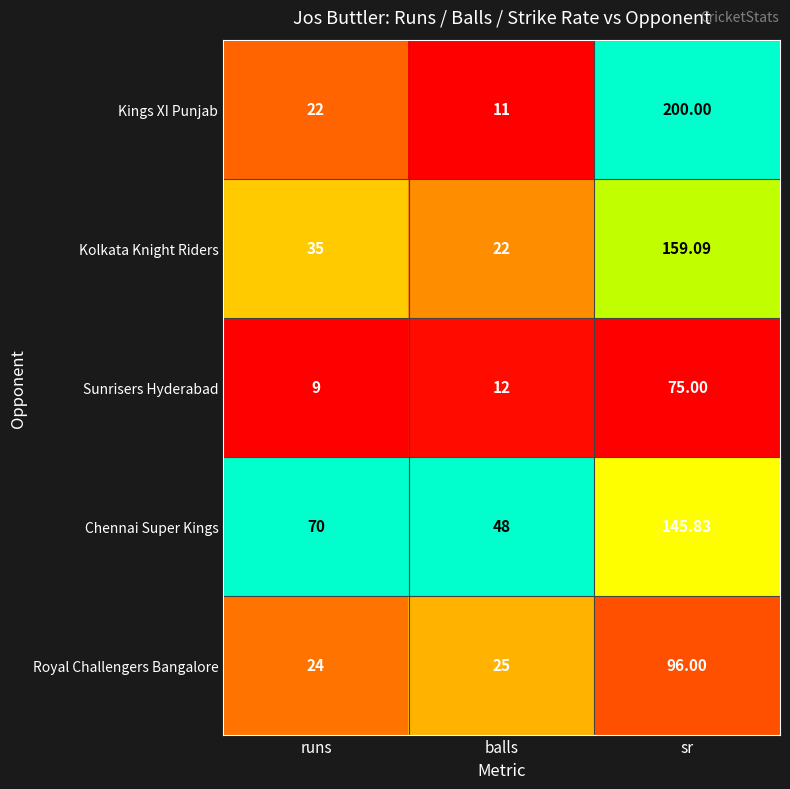

Which series changed the most between runs and balls?

Chennai Super Kings